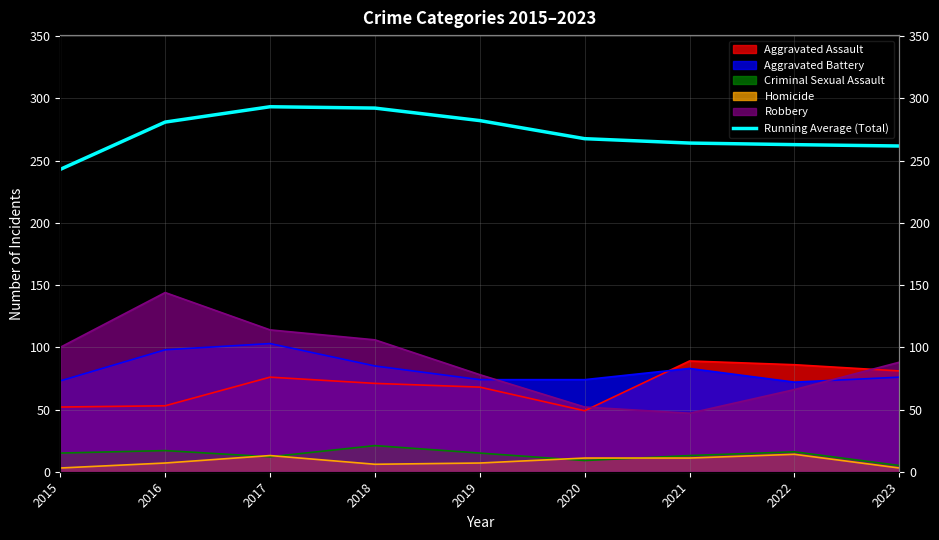

What is the maximum value shown in the chart?

293.3